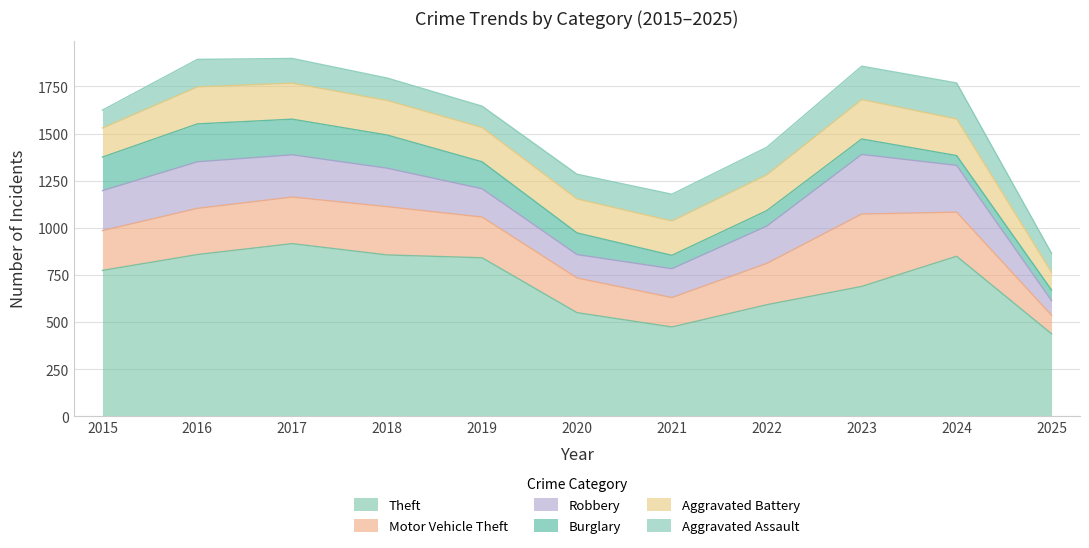

Reading left to right, transcribe all the data shown in this chart.

Theft: 2015=774	2016=858	2017=916	2018=856	2019=841	2020=550	2021=474	2022=592	2023=689	2024=849	2025=438
Motor Vehicle Theft: 2015=211	2016=245	2017=247	2018=256	2019=216	2020=184	2021=156	2022=219	2023=384	2024=234	2025=98
Robbery: 2015=212	2016=247	2017=224	2018=204	2019=150	2020=124	2021=153	2022=198	2023=316	2024=248	2025=78
Burglary: 2015=178	2016=201	2017=189	2018=176	2019=143	2020=115	2021=71	2022=82	2023=82	2024=52	2025=56
Aggravated Battery: 2015=154	2016=196	2017=191	2018=183	2019=182	2020=180	2021=182	2022=190	2023=209	2024=194	2025=94
Aggravated Assault: 2015=95	2016=146	2017=131	2018=119	2019=113	2020=131	2021=142	2022=146	2023=177	2024=191	2025=101